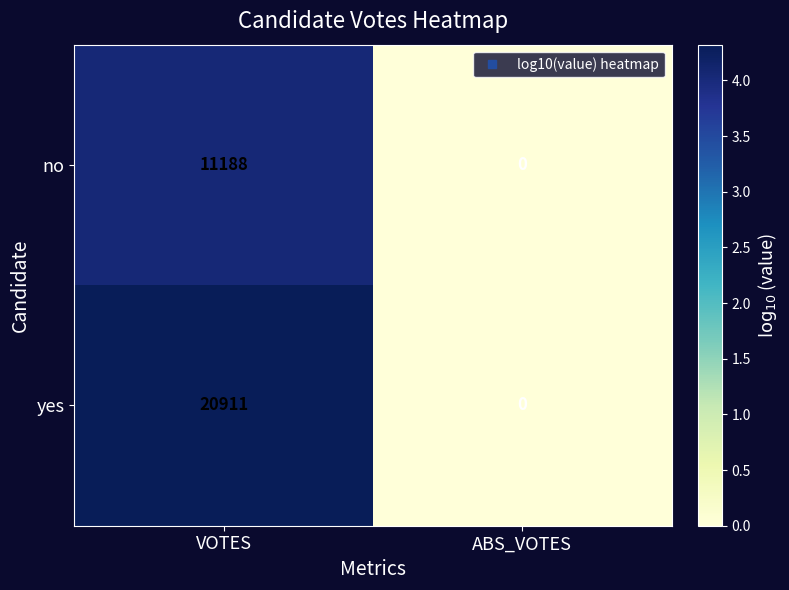

Which category has the lowest value across all series?

ABS_VOTES